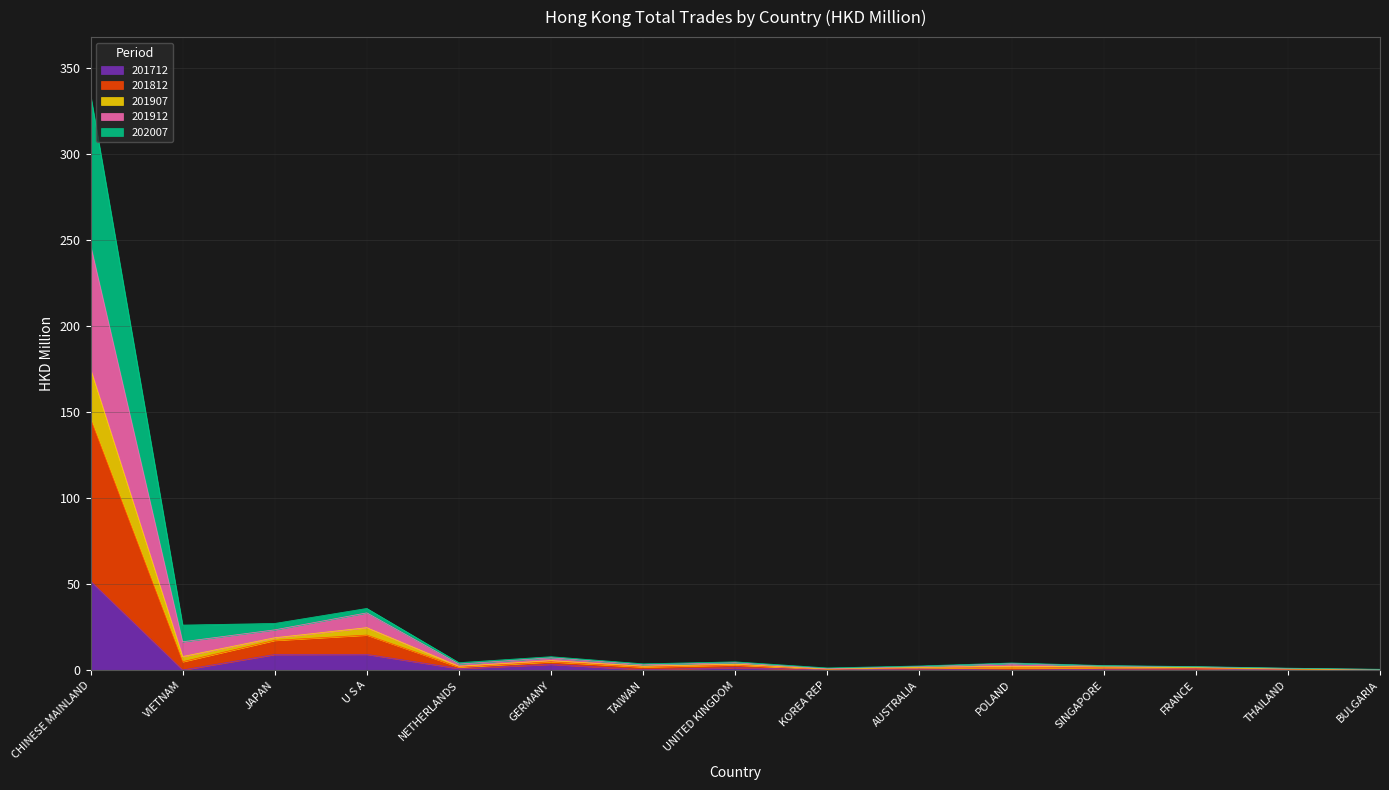

At which category is the sum across all series the highest?

CHINESE MAINLAND